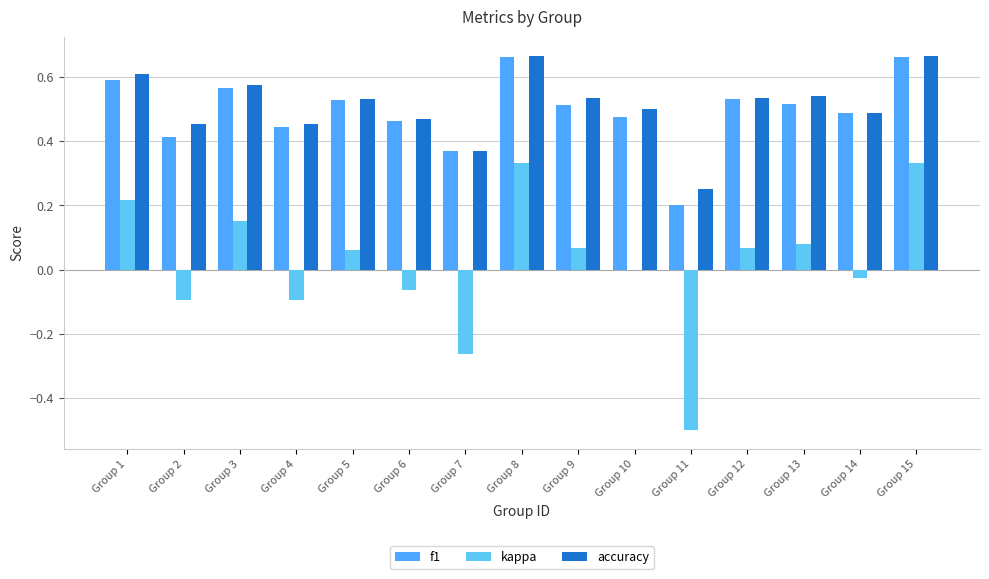

What is the smallest value displayed?

-0.5